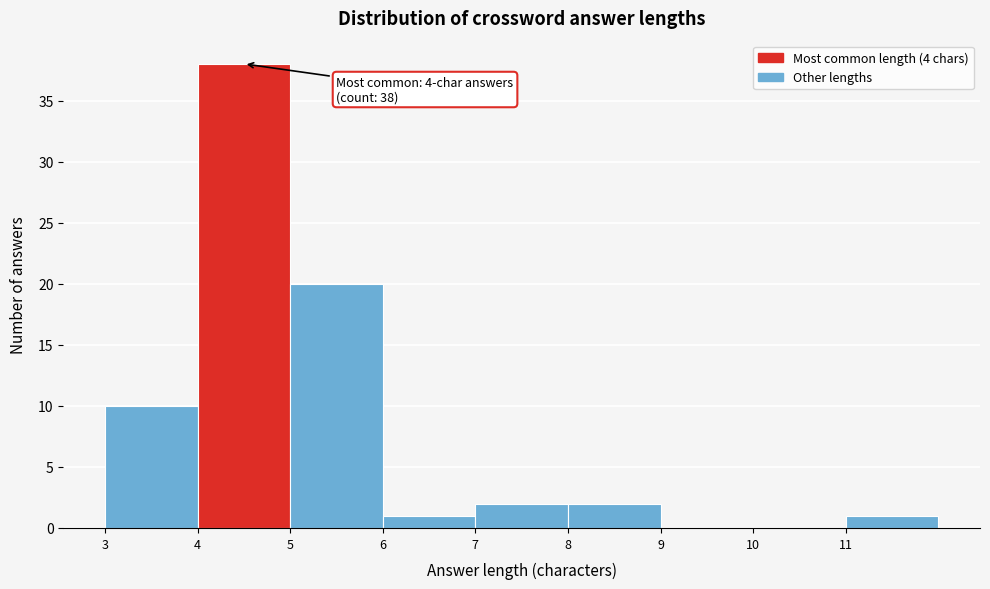

Which range on the x-axis has the tallest bar?

4 to 5